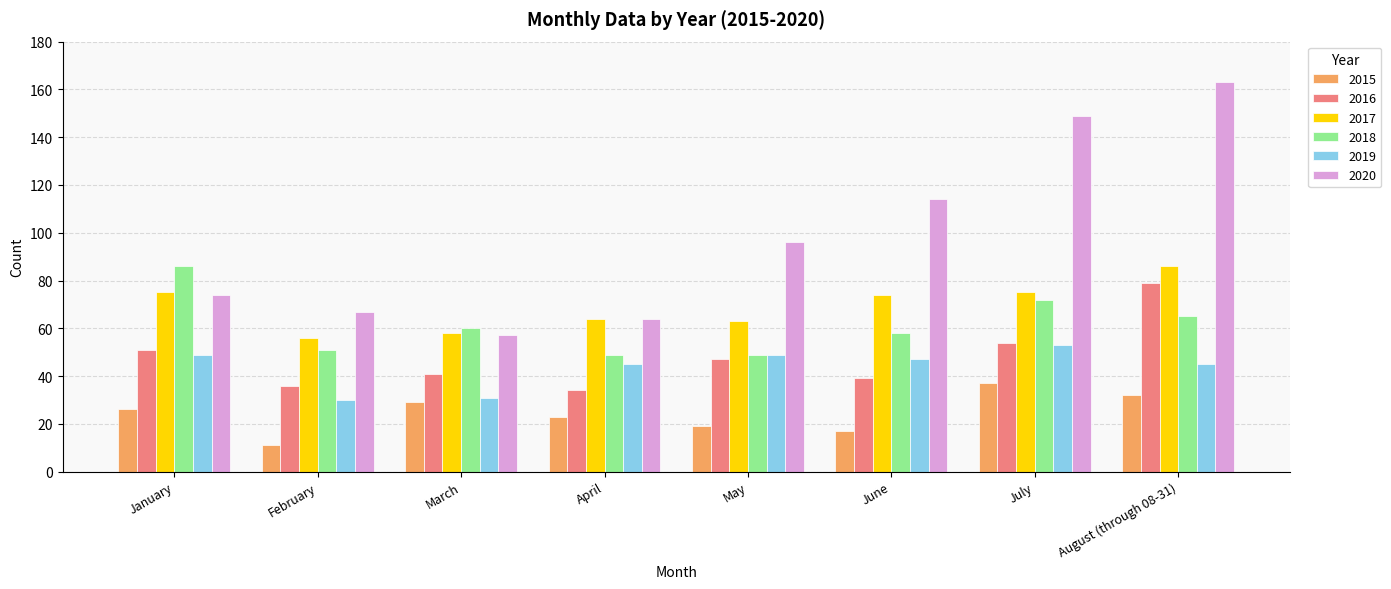

What is the difference between the maximum and second lowest values in the 2020 series?

99